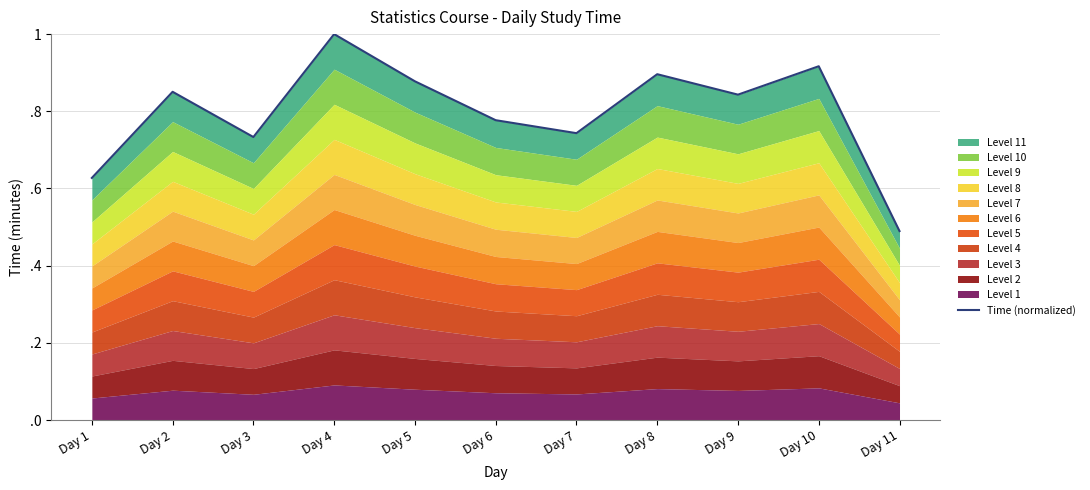

What is the difference between the second highest and minimum values?

0.4